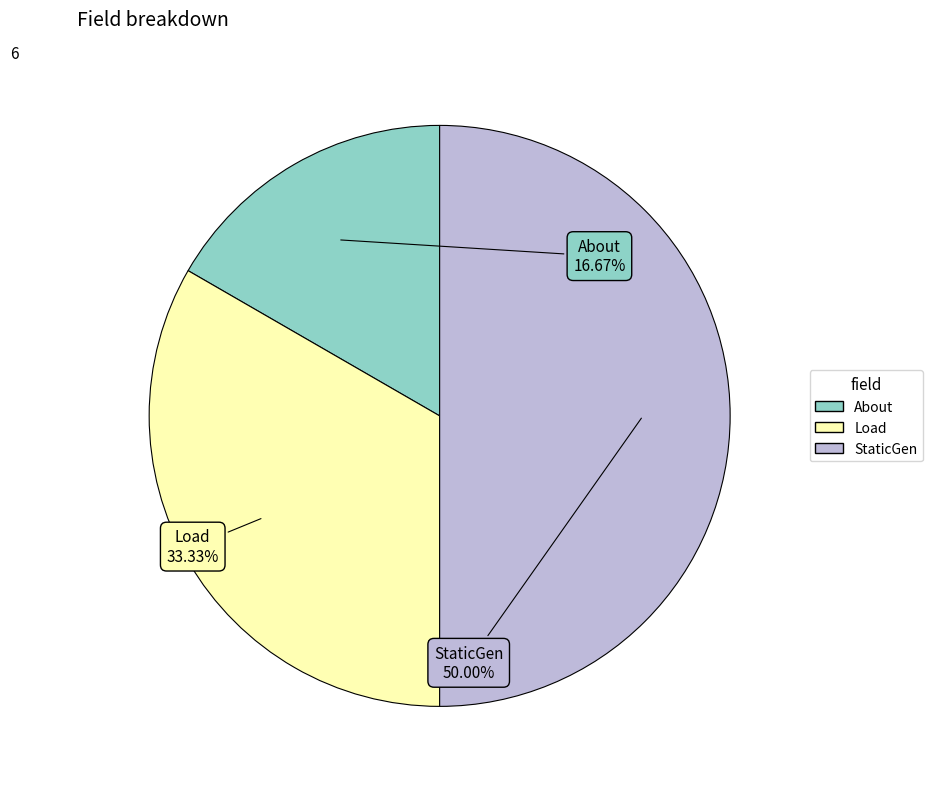

Approximately how many times larger is the value at StaticGen compared to About?

3.0